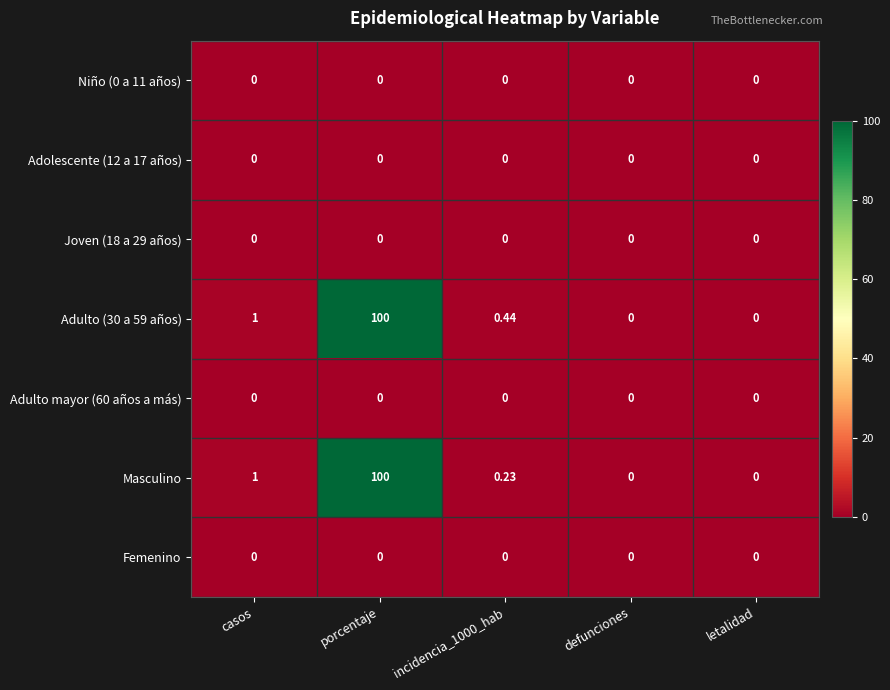

Which category has the highest value across all series?

porcentaje